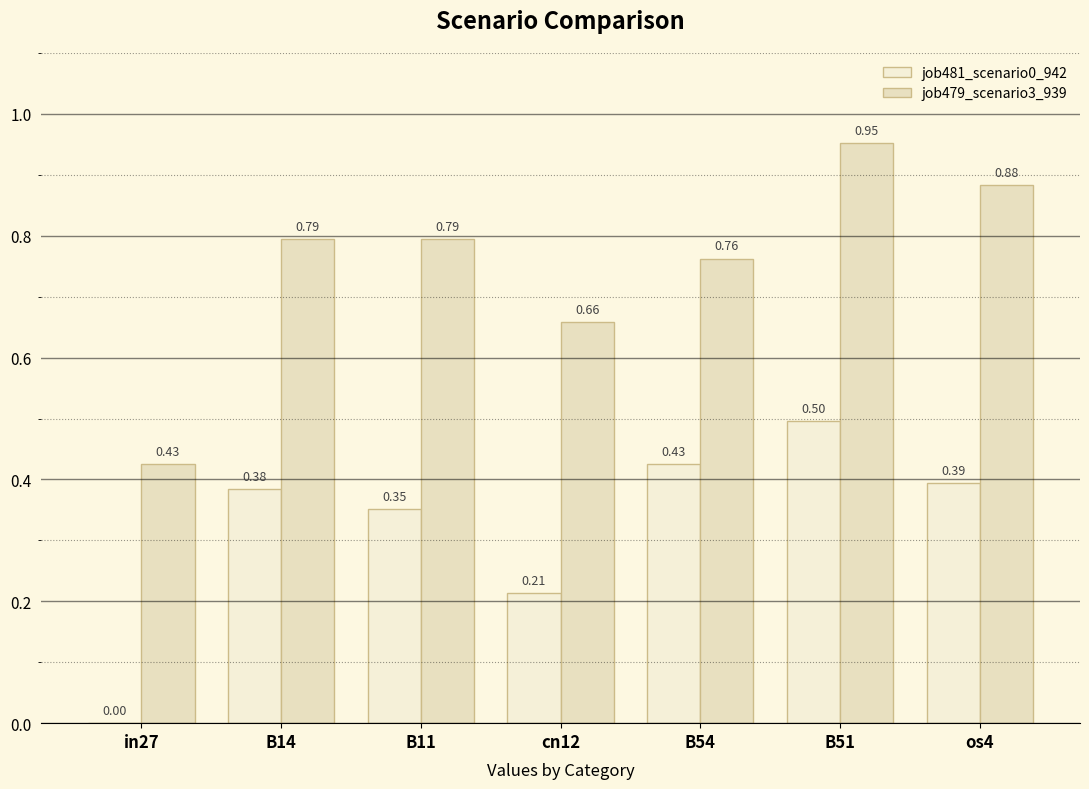

Reading right to left, extract all data points from this chart.

job481_scenario0_942: os4=0.4	B51=0.5	B54=0.4	cn12=0.2	B11=0.4	B14=0.4	in27=0.0
job479_scenario3_939: os4=0.9	B51=1.0	B54=0.8	cn12=0.7	B11=0.8	B14=0.8	in27=0.4